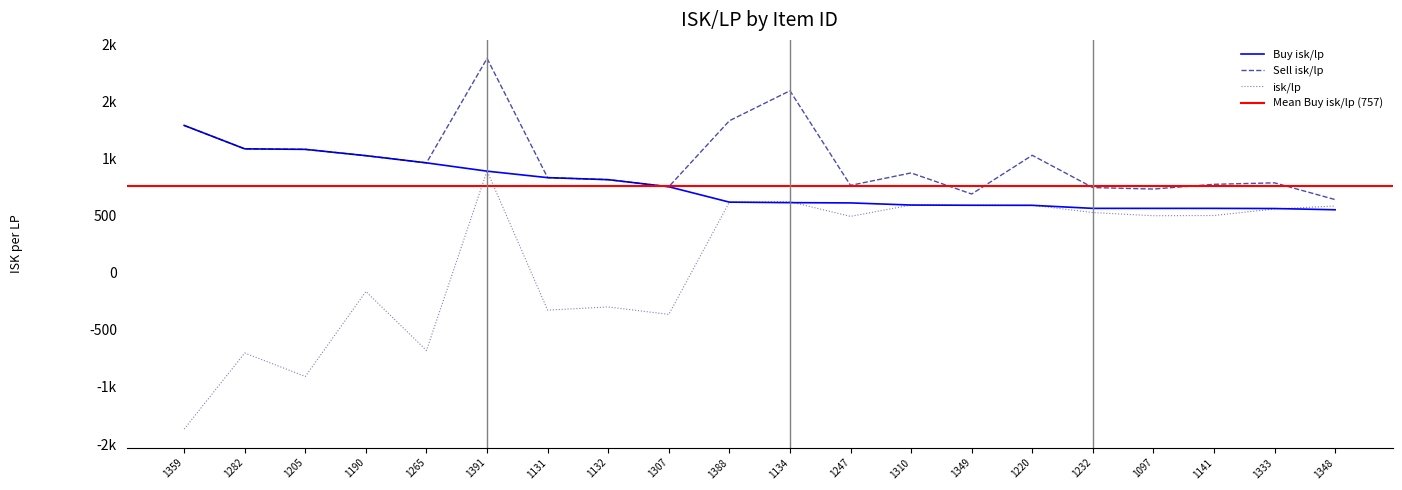

True or false: Sell isk/lp has a value of 1220.6 at 1141.

False